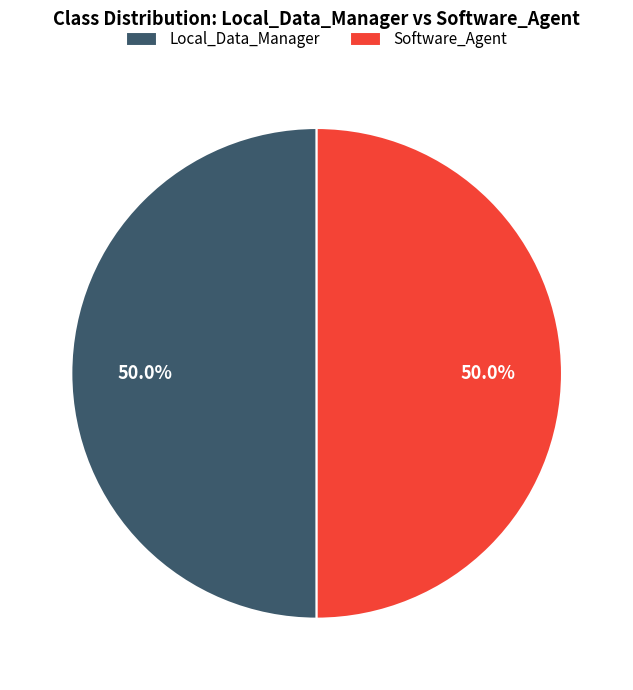

What is the ratio of the value at Software_Agent to the value at Local_Data_Manager?

1.0